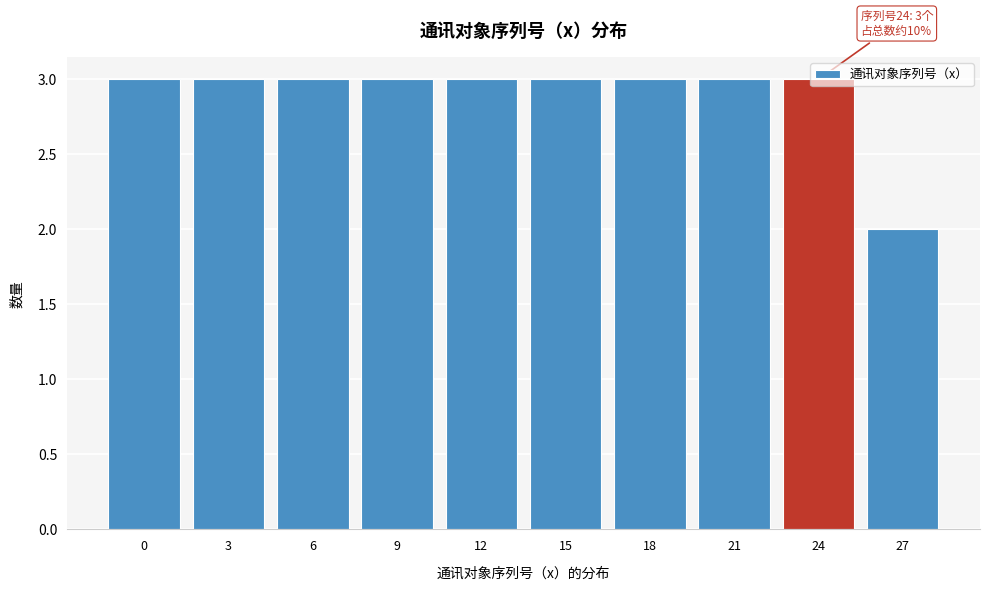

What is the ratio of the value at 12 to the value at 24?

1.0